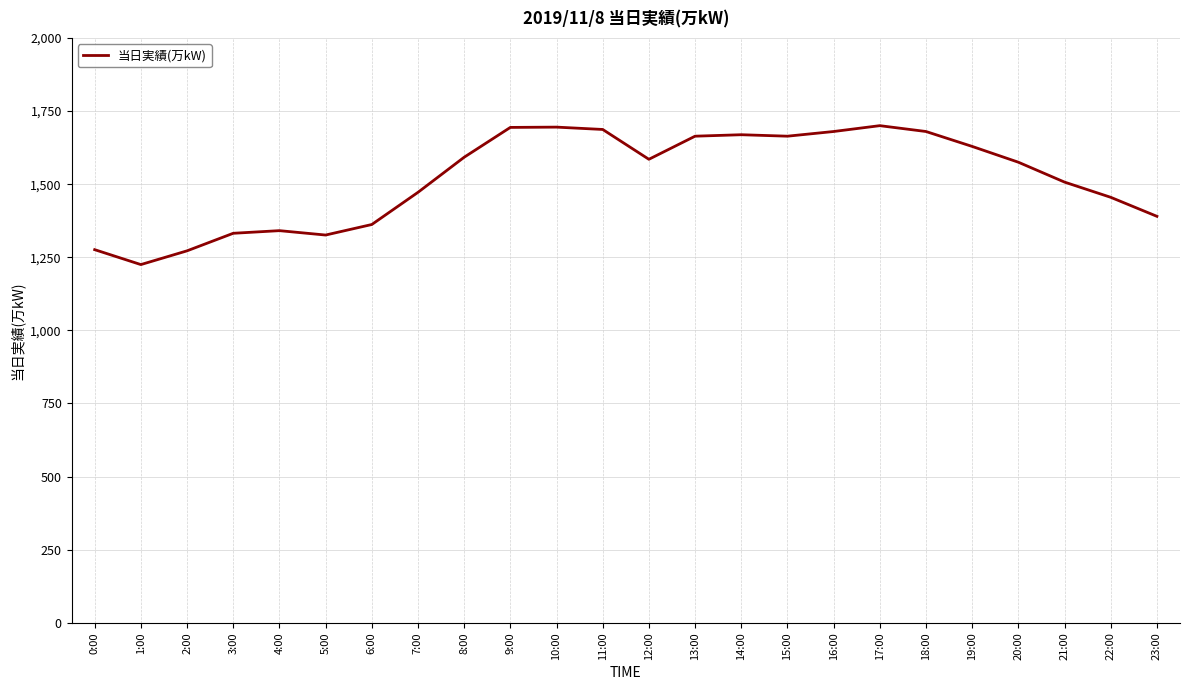

What is the sum of the values at 12:00 and 13:00?

3249